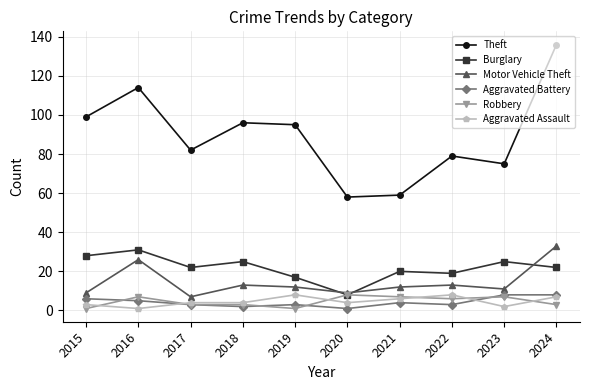

How many distinct data groups are displayed?

6